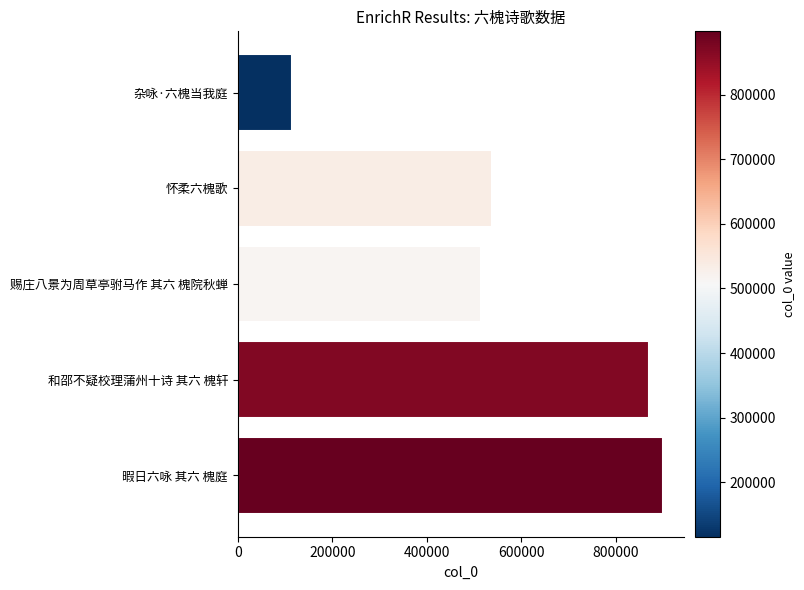

How many data points are less than 536957?

2